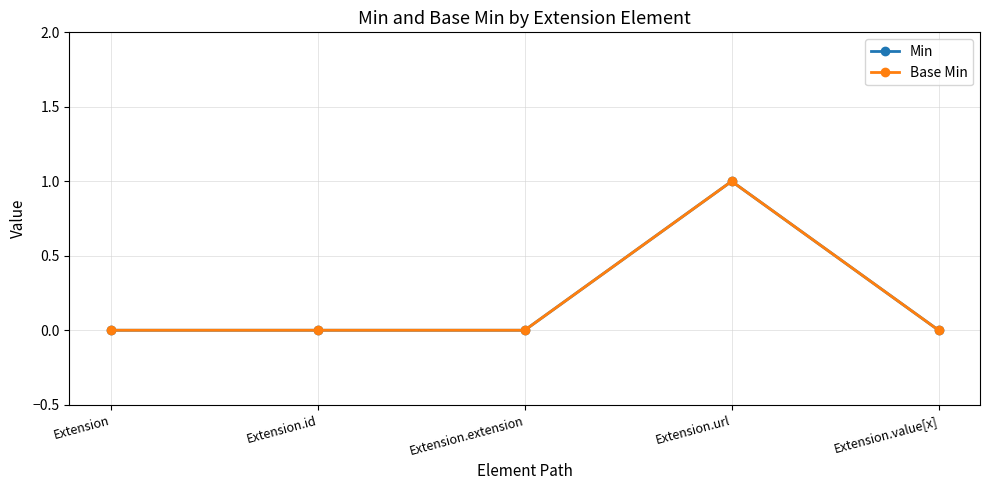

At which category does the chart reach its minimum across all series?

Extension